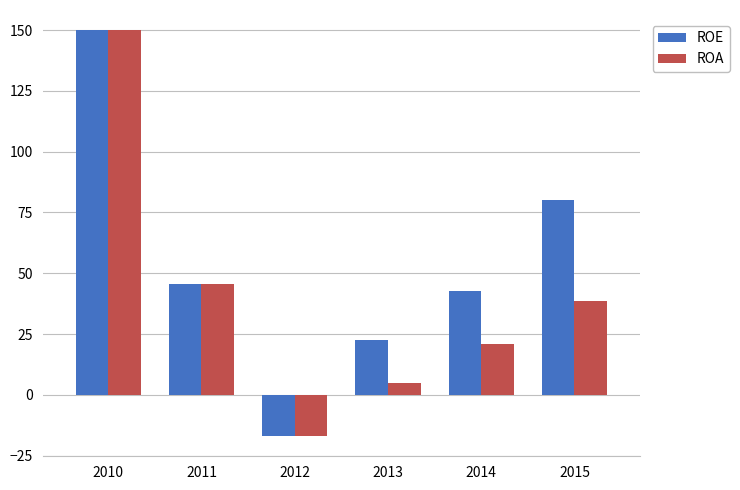

Rank the series at 2015 from lowest to highest value.

ROA, ROE